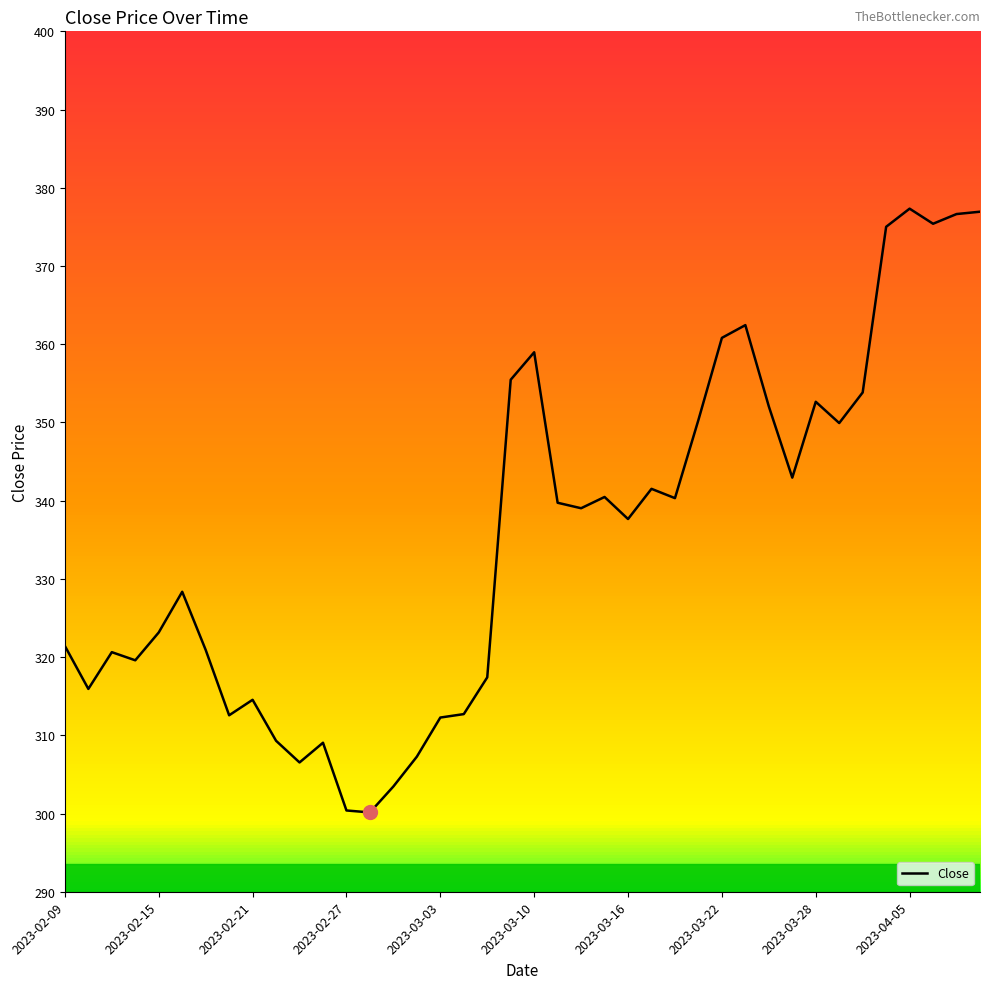

What is the smallest value displayed?

300.1